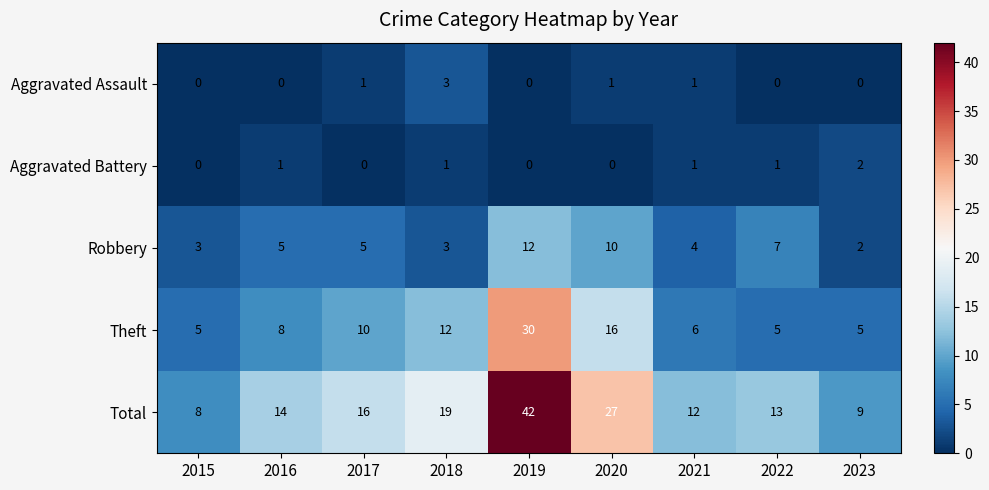

What is the difference between the maximum and second lowest values in the Theft series?

25